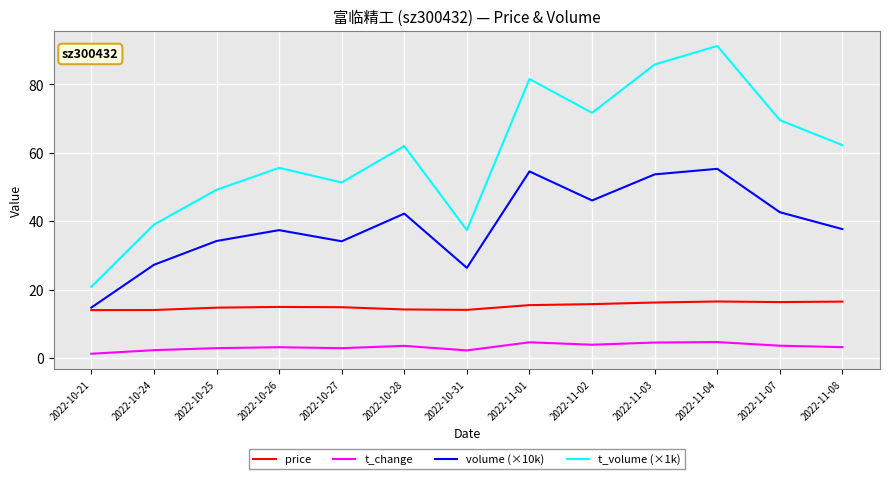

What are all the series names shown in the legend?

price, t_change, volume (×10k), t_volume (×1k)